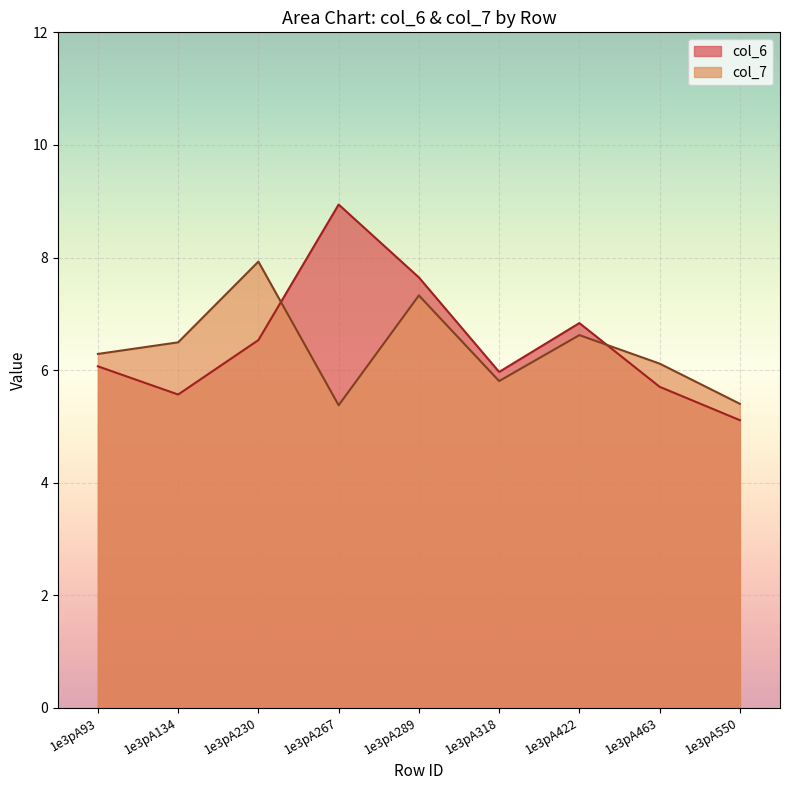

Between 1e3pA267 and 1e3pA93, which is larger?

1e3pA267